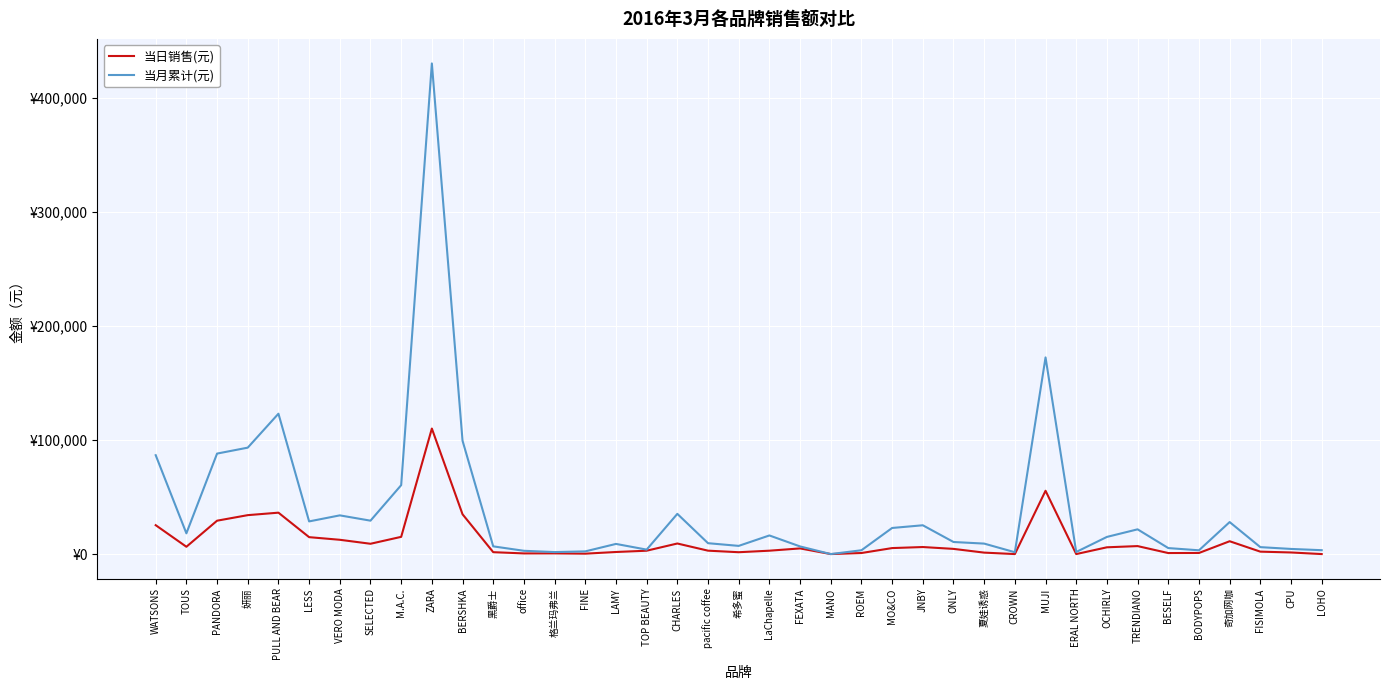

Does the chart have visible grid lines?

Yes